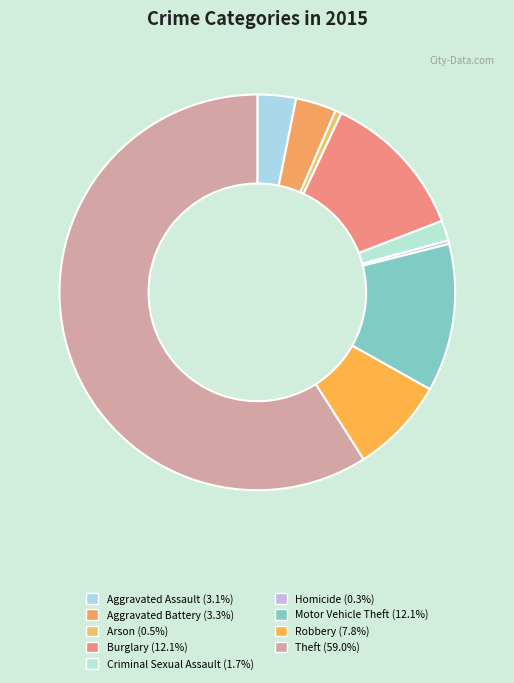

What percentage is the Burglary slice, to the nearest percent?

12%